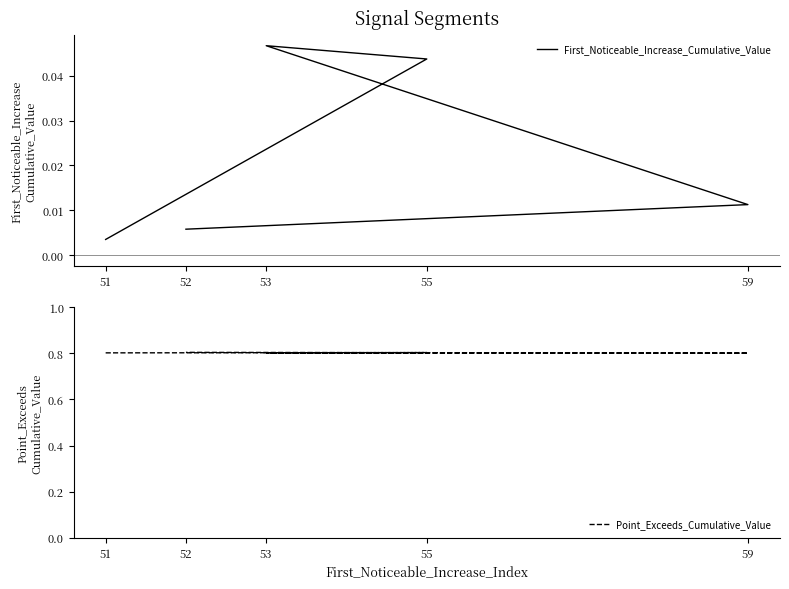

Which series has the largest total across all categories?

Point_Exceeds_Cumulative_Value